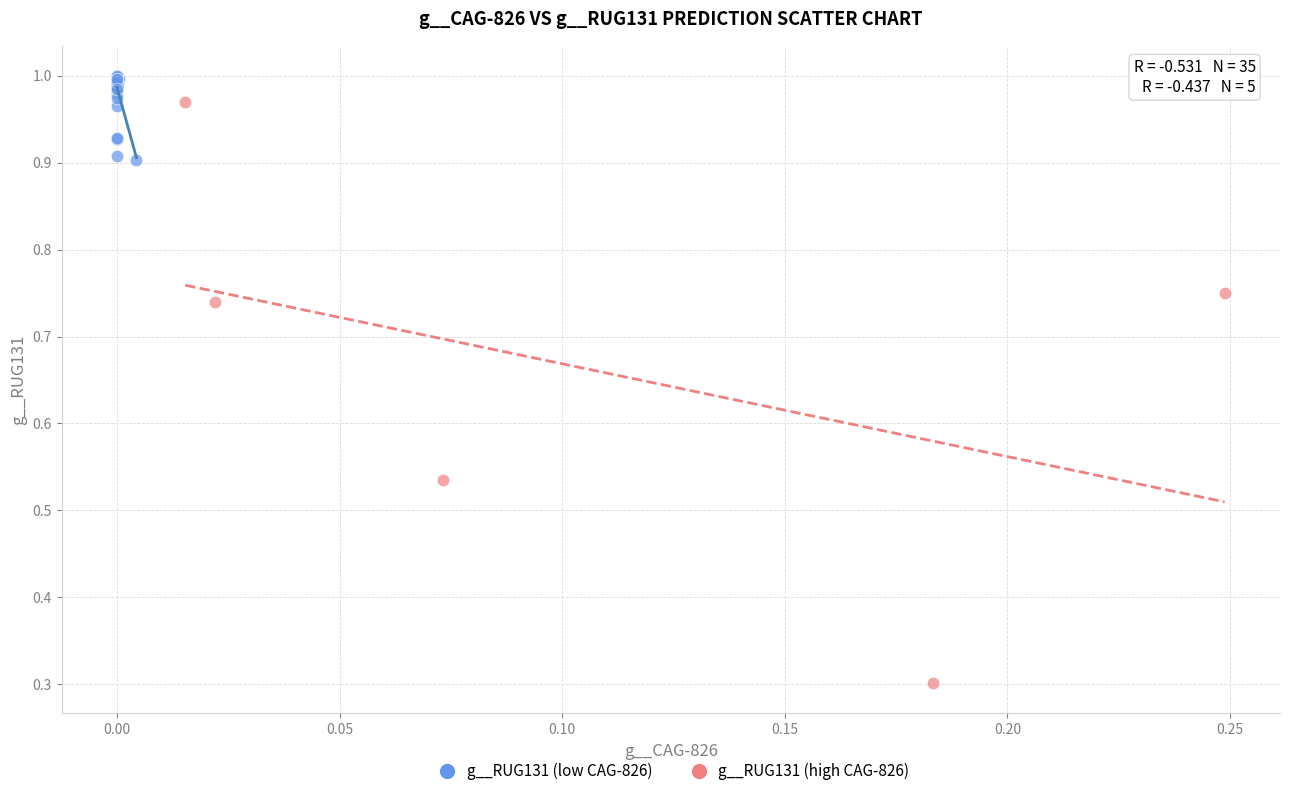

What are all the series names shown in the legend?

g__RUG131 (low CAG-826), g__RUG131 (high CAG-826)